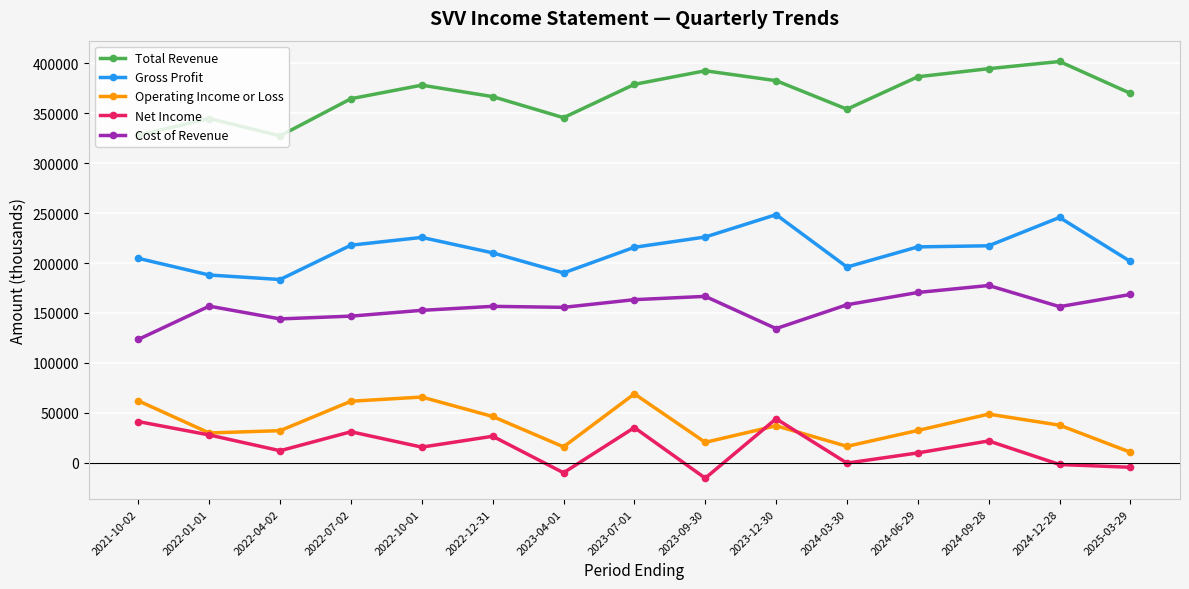

What is the value of the Total Revenue point at the 4th from the left?

364700